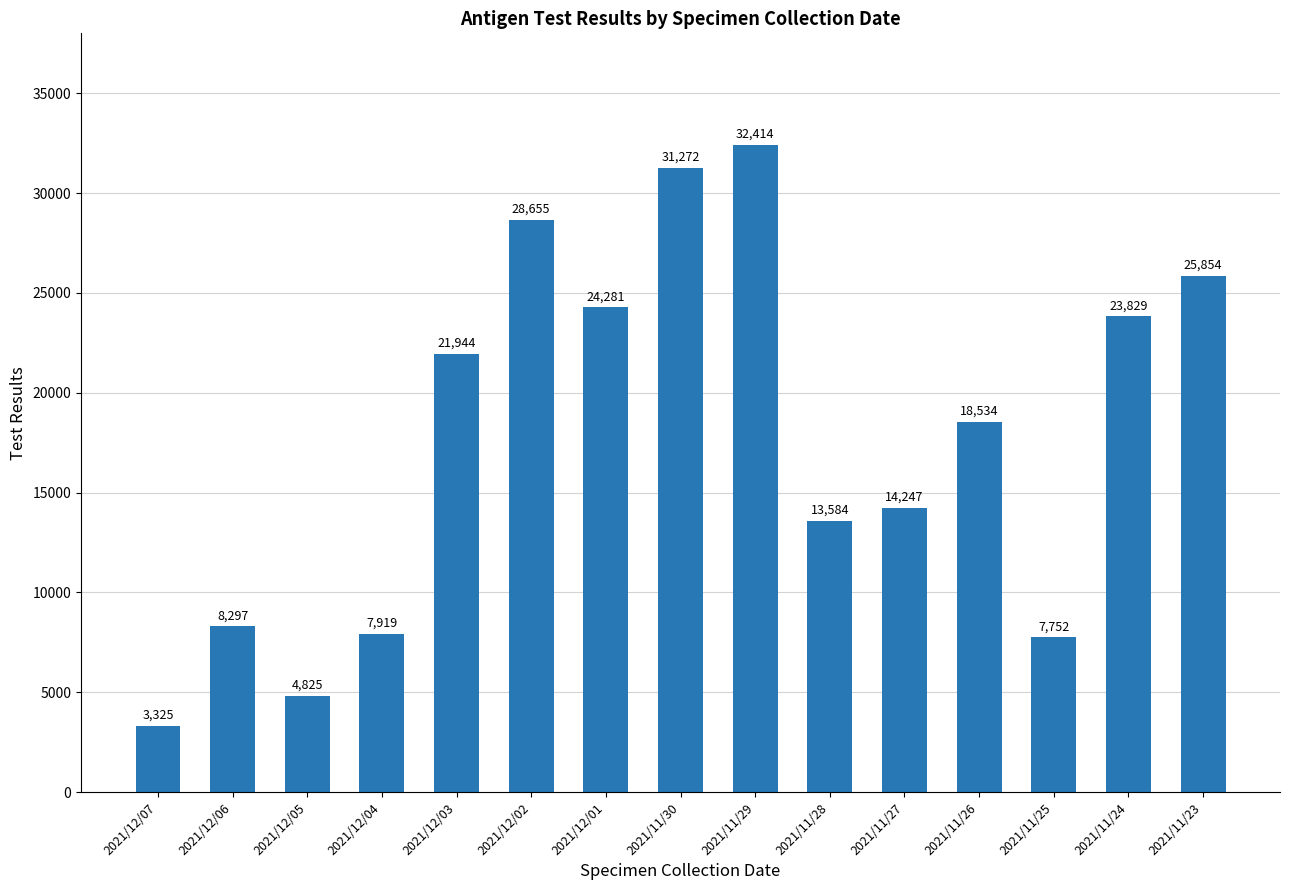

How many bars are there in total?

15